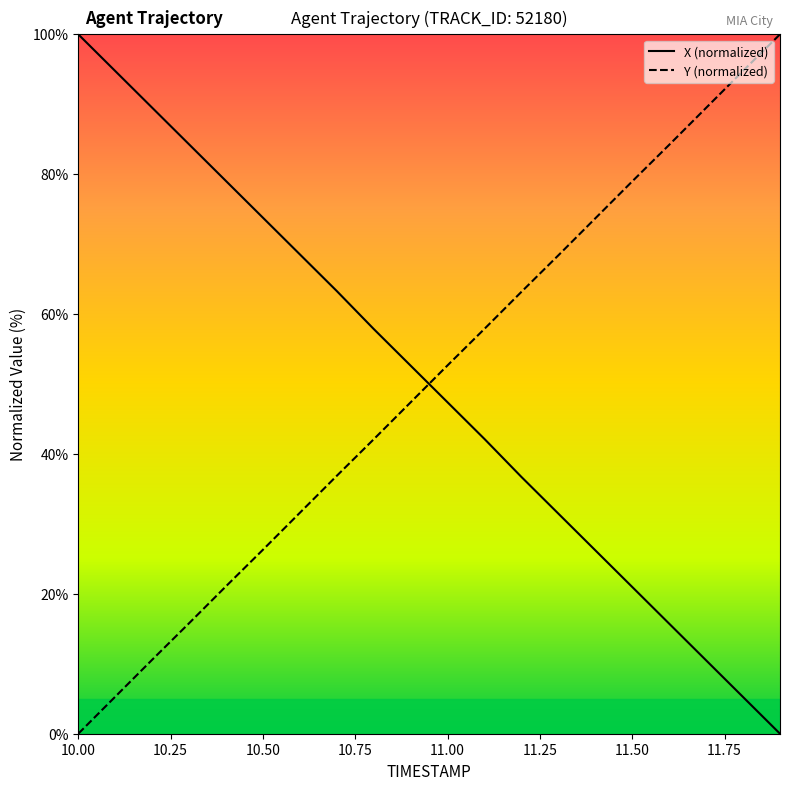

What is the highest value of the X (normalized) series?

100.0